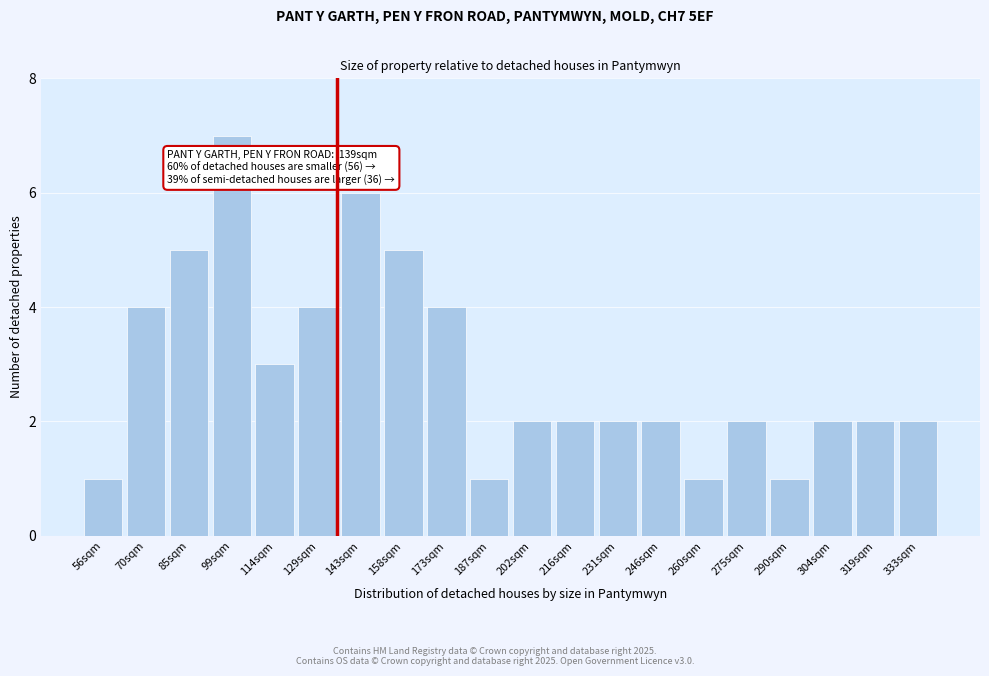

Reading left to right, transcribe all the data shown in this chart.

1	4	5	7	3	4	6	5	4	1	2	2	2	2	1	2	1	2	2	2